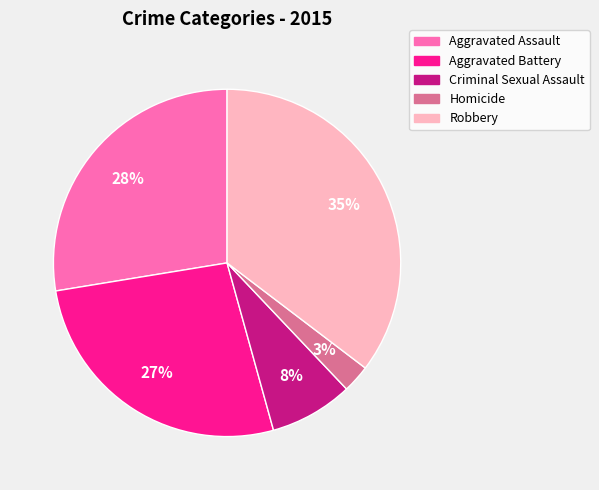

Is the sum of Robbery and Aggravated Battery greater than half?

Yes